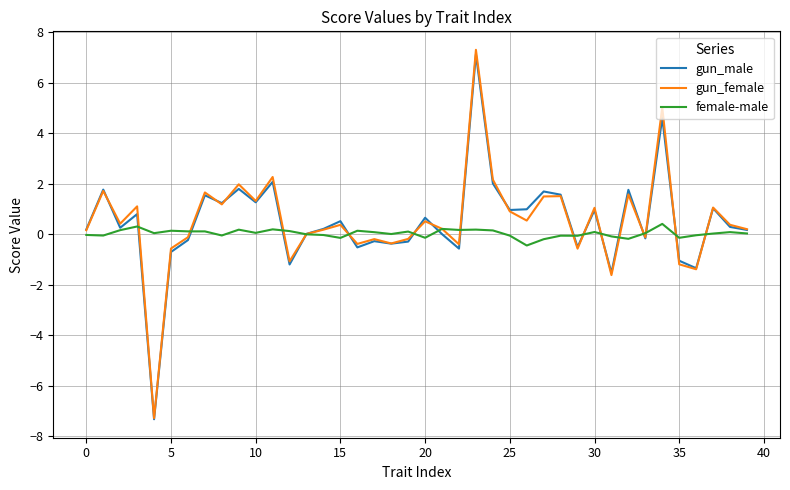

Which series has the widest spread of values?

gun_female